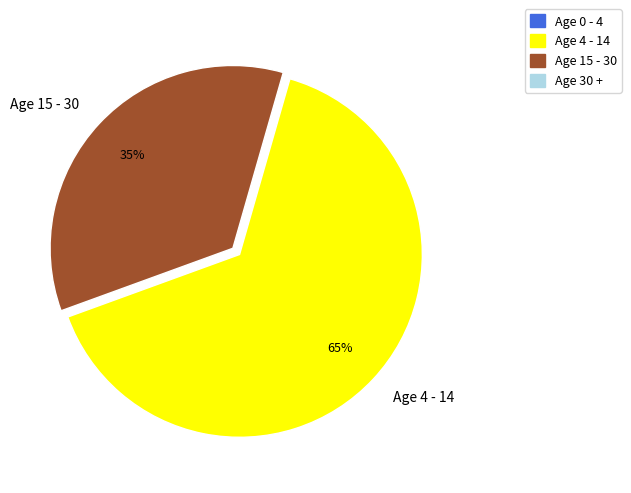

How many slices are in this pie chart?

2